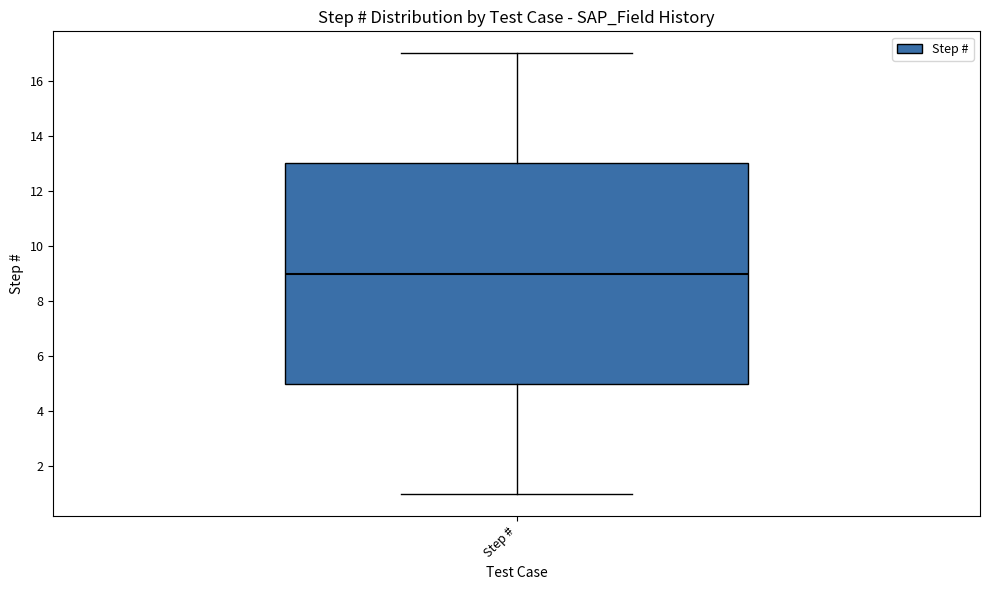

Where is the lower edge of the box for Step # on the y-axis? The values are not printed on the chart, so give them approximately, as read against the axis.

5